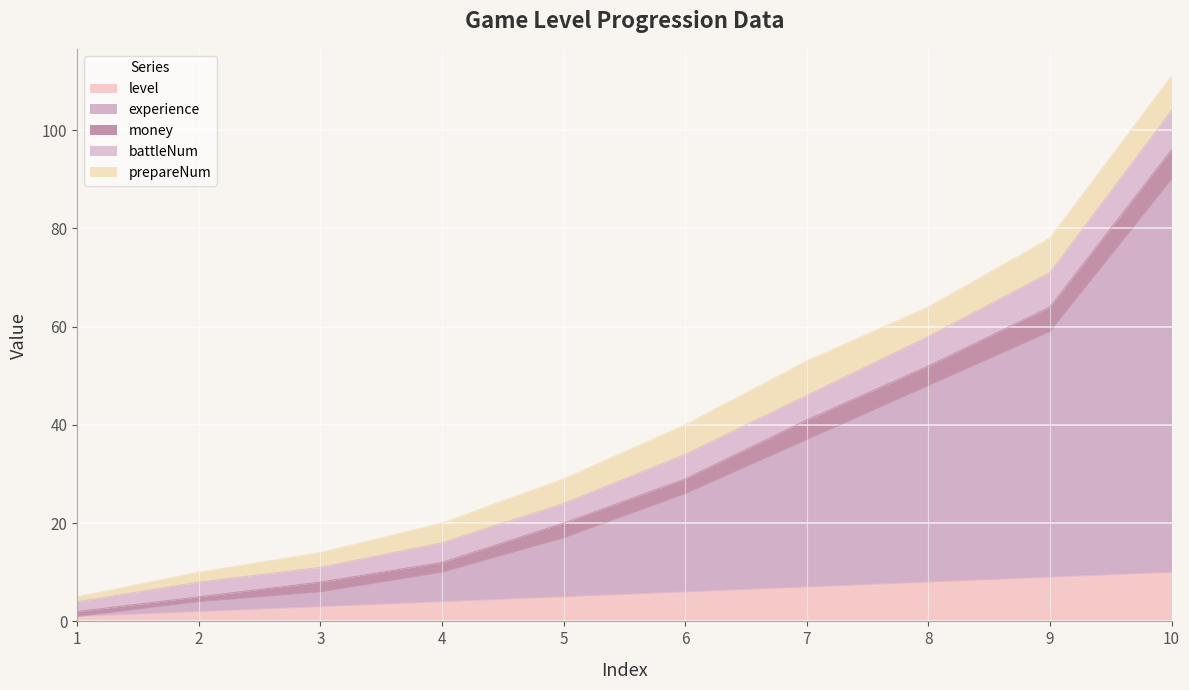

Is it true that level equals 4 at 4?

True